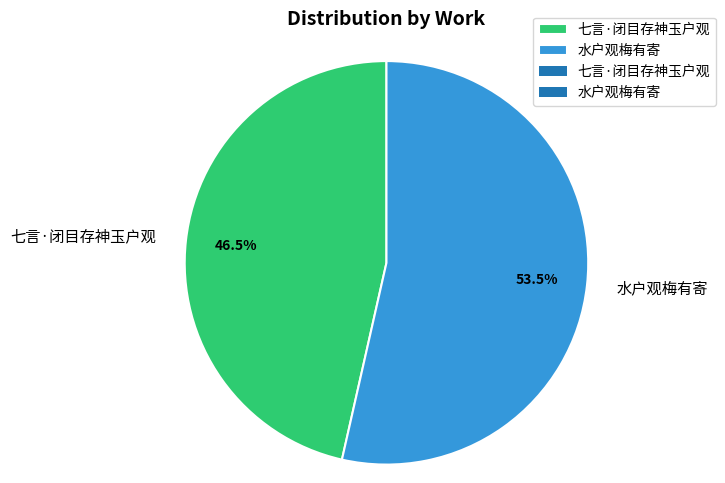

Does 水户观梅有寄 account for over 50% of the chart?

Yes